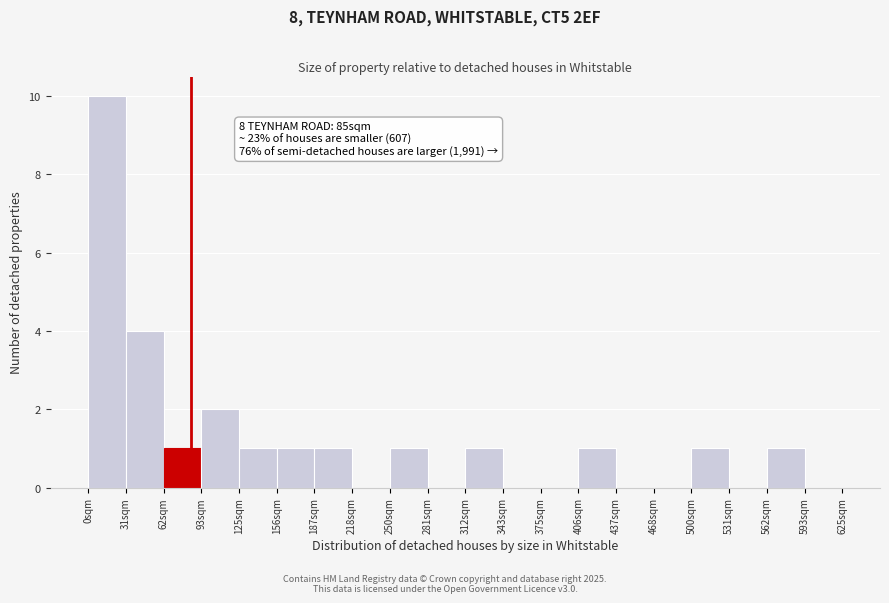

Over which range of the x-axis is the bar tallest?

0 to 30